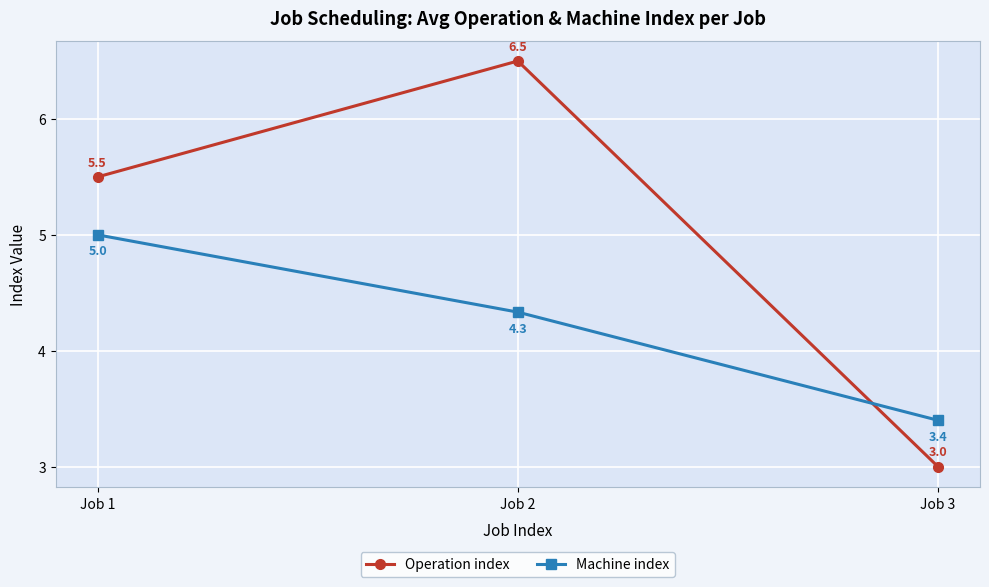

Reading right to left, what are all the values shown in this chart?

Operation index: 3.0	6.5	5.5
Machine index: 3.4	4.3	5.0